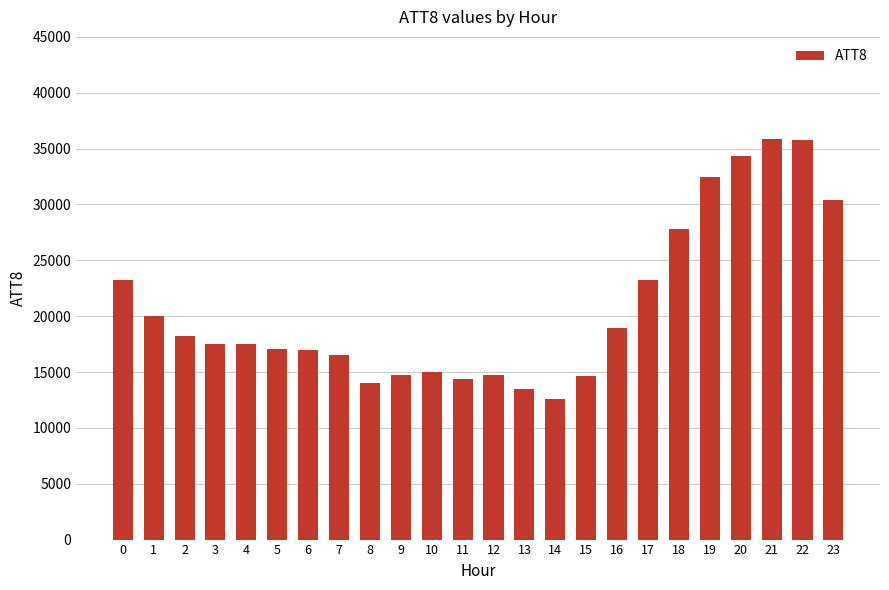

What is the change in value from 3 to 10?

-2500